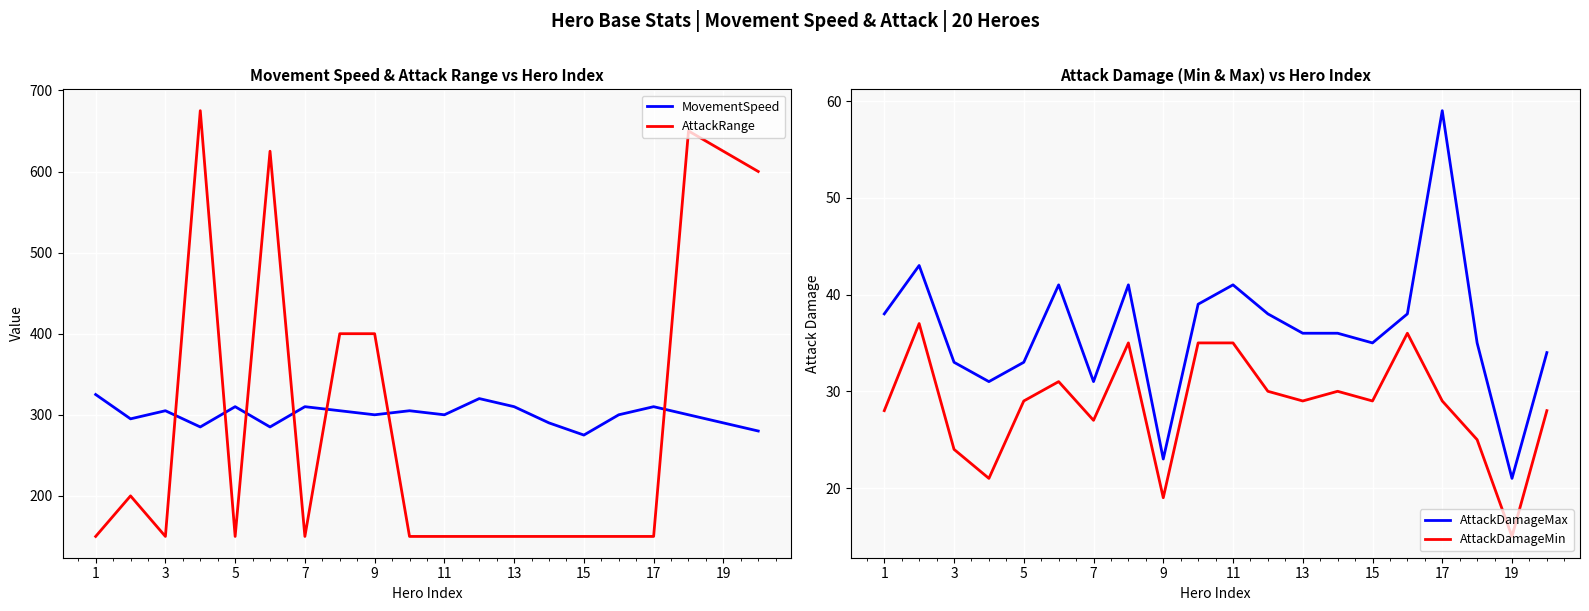

How many distinct data groups are displayed?

4